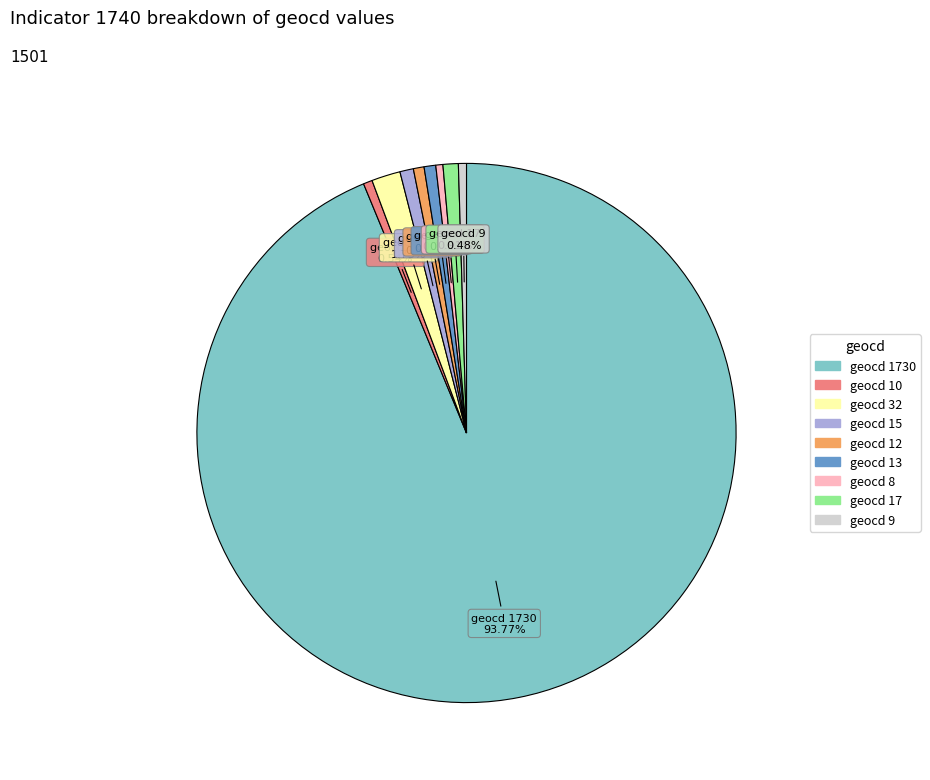

Approximately how many times larger is the value at geocd 1730 compared to geocd 9?

194.9